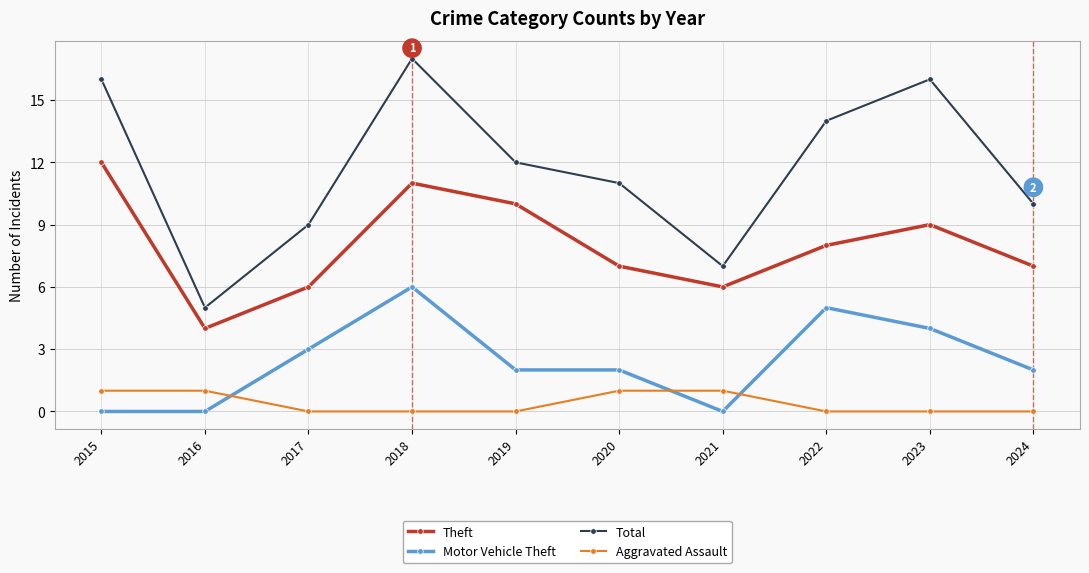

What is the sum of all Aggravated Assault values?

4